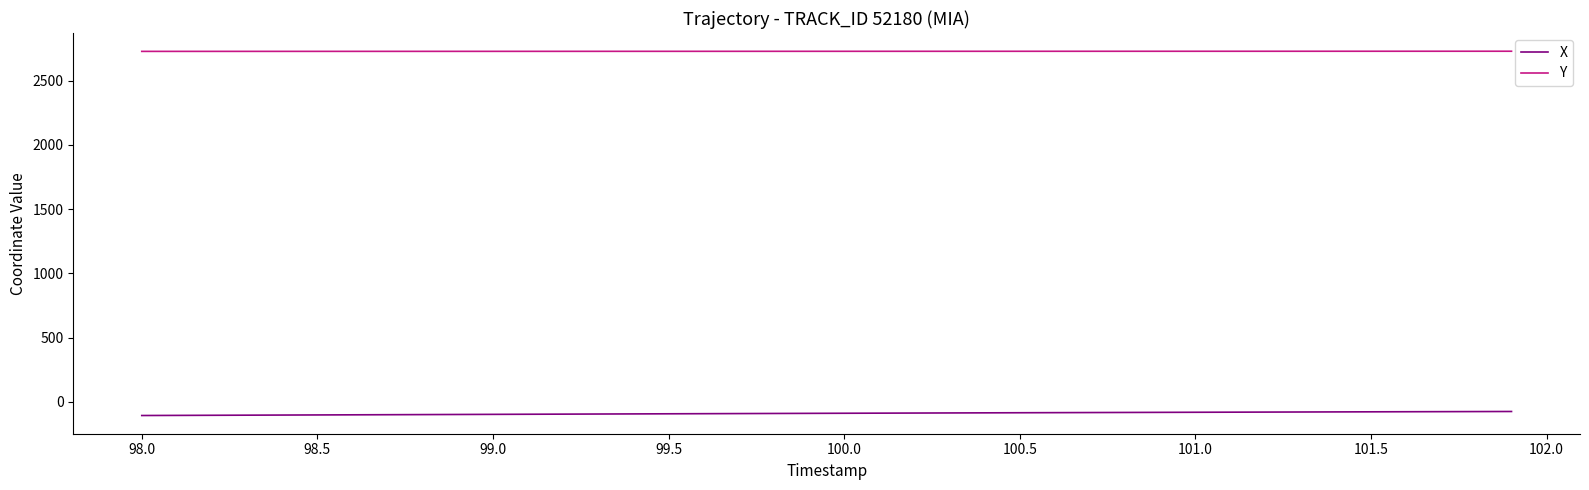

Rank the series by their average value, from lowest to highest.

X, Y